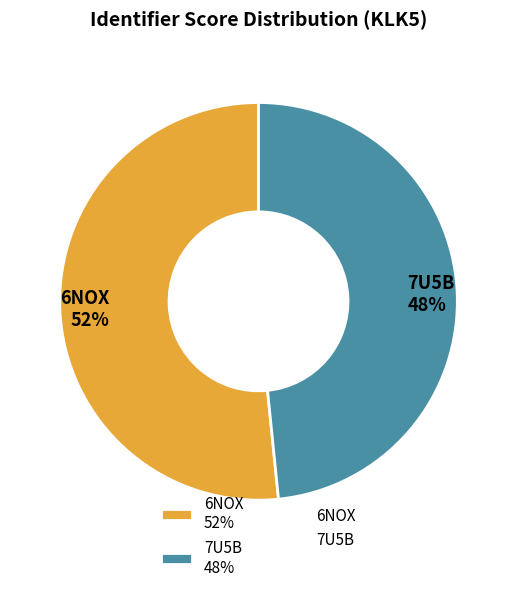

Count the number of slices in the pie.

2